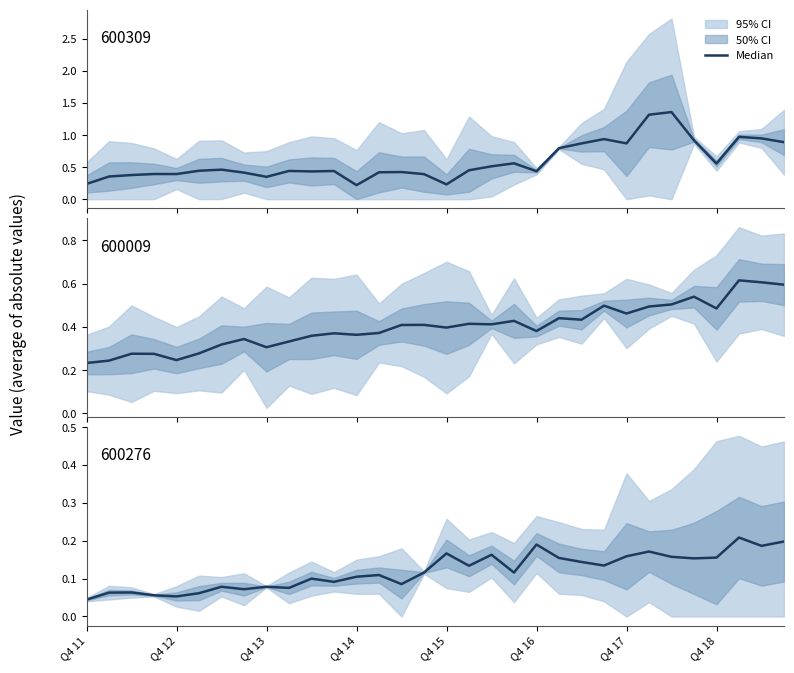

Rank the series at 19 from highest to lowest value.

600309 (mid), 600009 (mid), 600276 (mid)